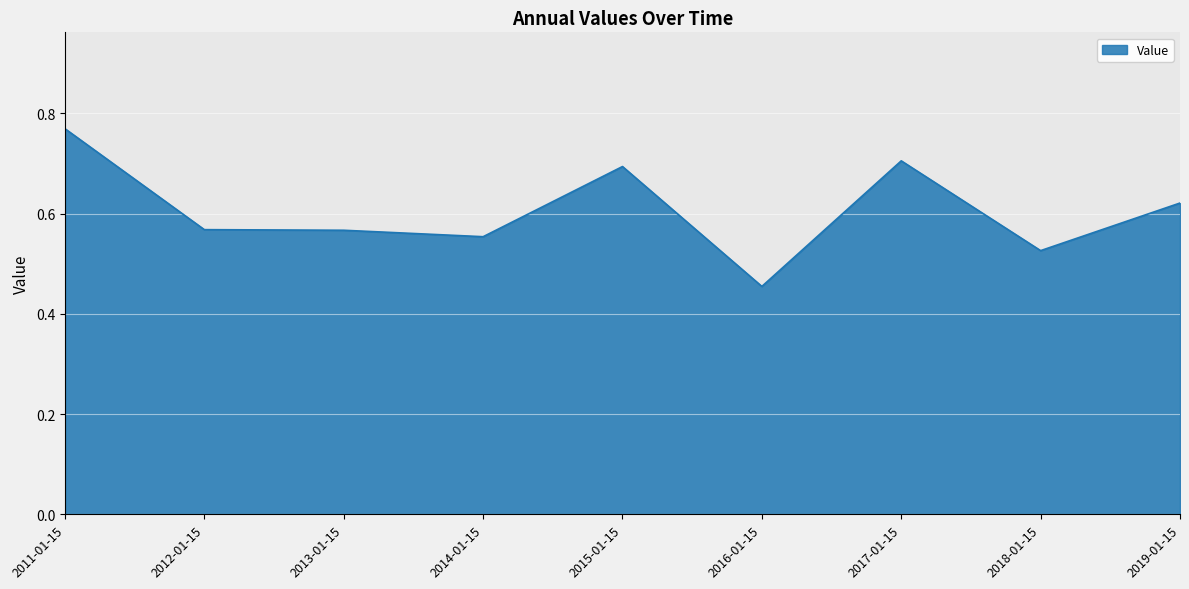

Which has a higher value, 2013-01-15 or 2016-01-15?

2013-01-15